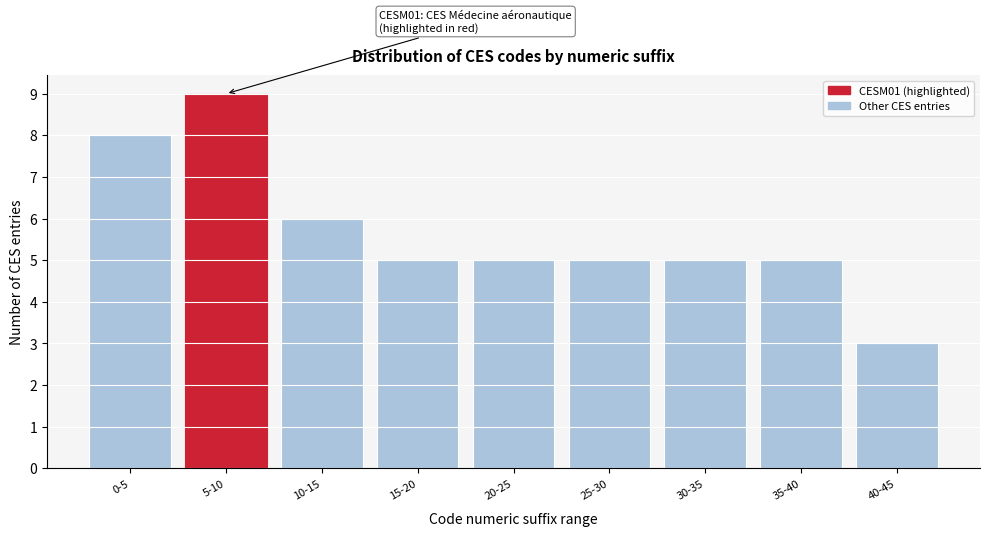

Reading right to left, transcribe all the data shown in this chart.

40-45=3	35-40=5	30-35=5	25-30=5	20-25=5	15-20=5	10-15=6	5-10=9	0-5=8